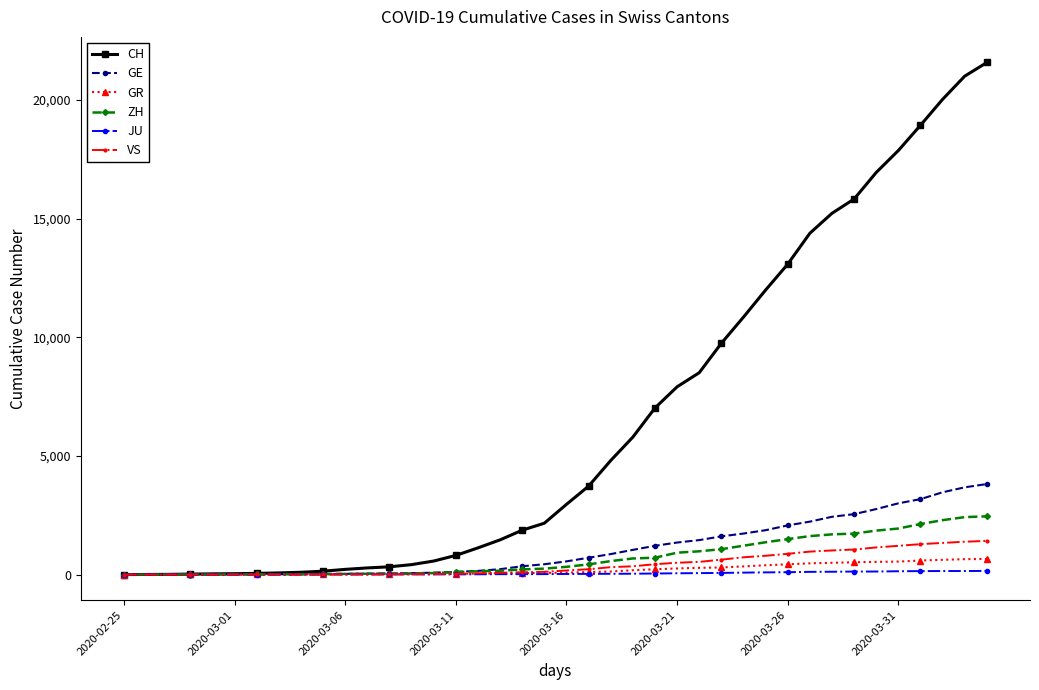

At how many categories does at least one series exceed 14002?

9